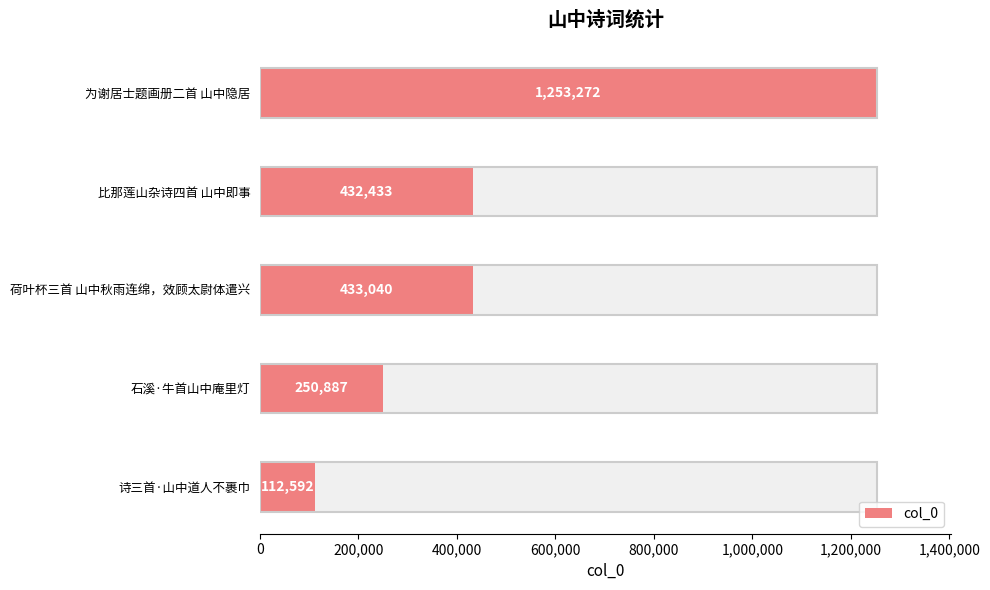

What is the difference between the values at 石溪·牛首山中庵里灯 and 诗三首·山中道人不裹巾?

138295